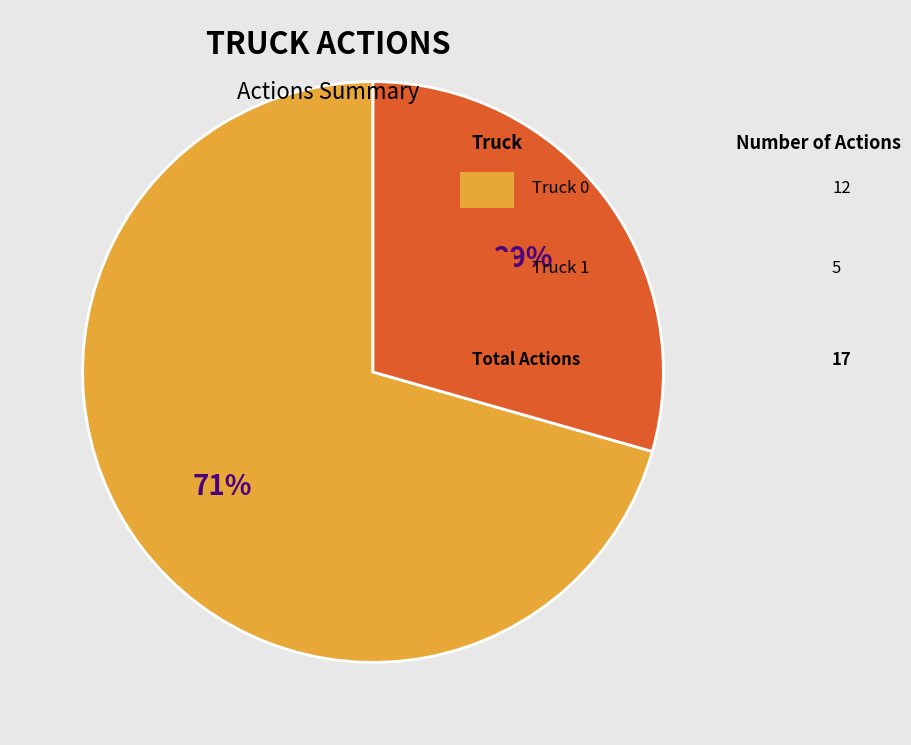

Does any single category account for the majority?

Yes